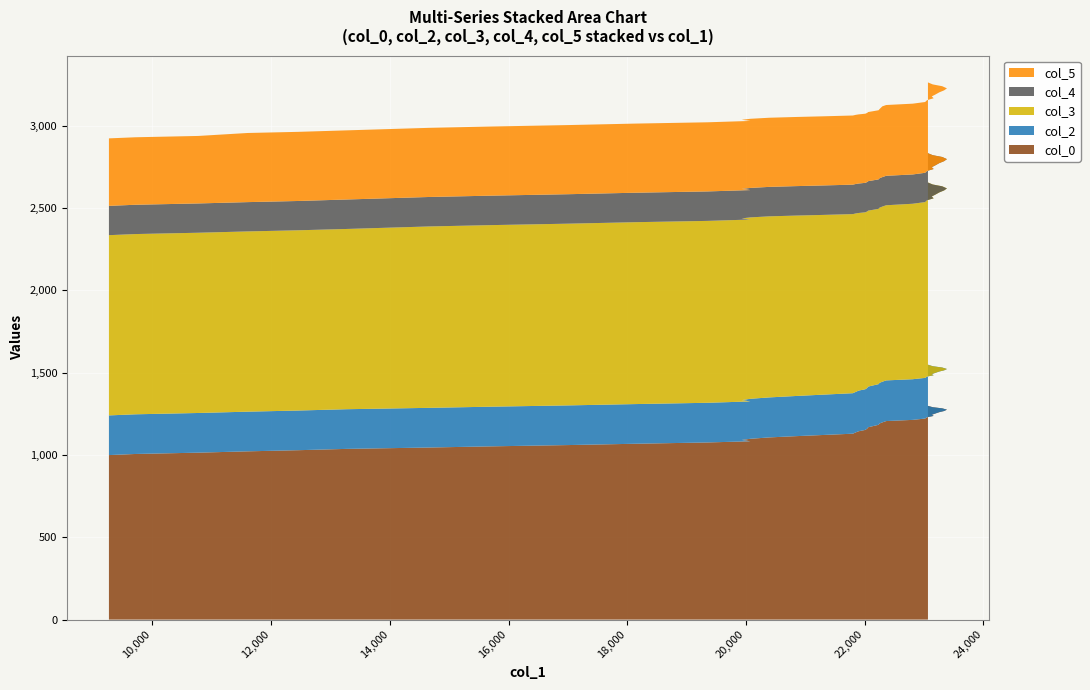

Reading left to right, transcribe all the data shown in this chart.

col_0: 0=999.4	1=1006.1	2=1014.1	3=1022.2	4=1029.0	5=1037.0	6=1045.4	7=1052.4	8=1060.3	9=1068.3	10=1076.1	11=1083.3	12=1091.3	13=1098.3	14=1106.8	15=1114.3	16=1121.3	17=1129.3	18=1137.3	19=1144.1	20=1152.3	21=1160.2	22=1168.3	23=1175.3	24=1183.3	25=1191.2	26=1198.1	27=1206.1	28=1213.3	29=1221.3	30=1229.3	31=1237.3	32=1244.3	33=1252.3	34=1260.2	35=1267.1	36=1275.3	37=1283.3	38=1290.3	39=1298.3
col_2: 0=241.0	1=241.0	2=241.0	3=241.0	4=241.0	5=241.0	6=241.0	7=241.0	8=241.0	9=241.0	10=241.0	11=242.0	12=242.0	13=243.0	14=243.0	15=244.0	16=245.0	17=246.0	18=246.0	19=247.0	20=247.0	21=247.0	22=247.0	23=247.0	24=247.0	25=247.0	26=247.0	27=247.0	28=247.0	29=247.0	30=247.0	31=247.0	32=247.0	33=247.0	34=247.0	35=247.0	36=247.0	37=248.0	38=249.0	39=250.0
col_3: 0=1095.0	1=1095.0	2=1095.0	3=1095.0	4=1095.0	5=1095.0	6=1102.0	7=1103.0	8=1104.0	9=1105.0	10=1105.0	11=1105.0	12=1104.0	13=1102.0	14=1100.0	15=1096.0	16=1092.0	17=1088.0	18=1084.0	19=1079.0	20=1075.0	21=1072.0	22=1069.0	23=1067.0	24=1065.0	25=1064.0	26=1064.0	27=1064.0	28=1066.0	29=1068.0	30=1071.0	31=1075.0	32=1079.0	33=1083.0	34=1088.0	35=1093.0	36=1097.0	37=1101.0	38=1104.0	39=1107.0
col_4: 0=178.0	1=178.0	2=178.0	3=178.0	4=178.0	5=179.0	6=179.0	7=179.0	8=179.0	9=179.0	10=179.0	11=179.0	12=179.0	13=179.0	14=179.0	15=179.0	16=179.0	17=179.0	18=179.0	19=179.0	20=179.0	21=179.0	22=179.0	23=179.0	24=179.0	25=179.0	26=179.0	27=179.0	28=178.0	29=178.0	30=178.0	31=178.0	32=178.0	33=178.0	34=178.0	35=178.0	36=178.0	37=178.0	38=178.0	39=178.0
col_5: 0=410.0	1=410.0	2=410.0	3=420.0	4=420.0	5=420.0	6=420.0	7=420.0	8=420.0	9=420.0	10=420.0	11=420.0	12=420.0	13=420.0	14=420.0	15=420.0	16=420.0	17=420.0	18=420.0	19=420.0	20=420.0	21=420.0	22=420.0	23=420.0	24=420.0	25=420.0	26=430.0	27=430.0	28=430.0	29=430.0	30=430.0	31=430.0	32=430.0	33=430.0	34=430.0	35=430.0	36=430.0	37=430.0	38=430.0	39=430.0